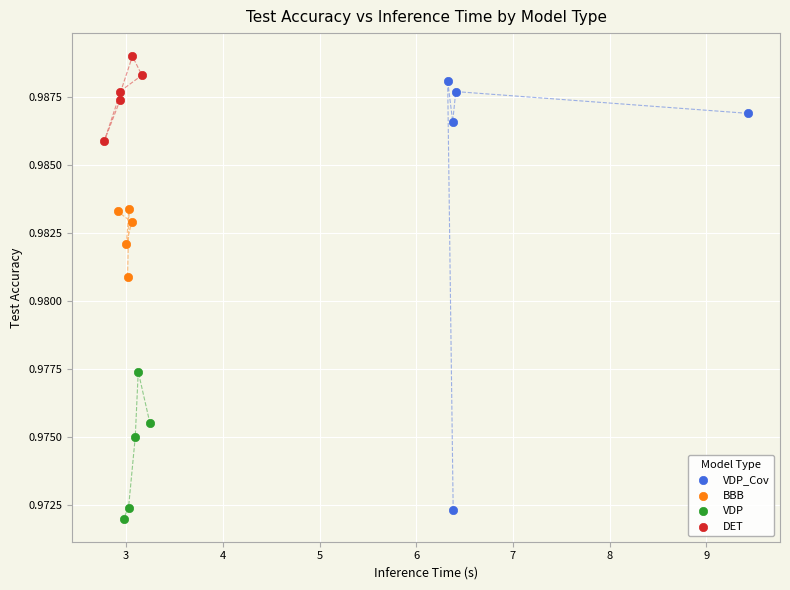

What are all the series names shown in the legend?

VDP_Cov, BBB, VDP, DET